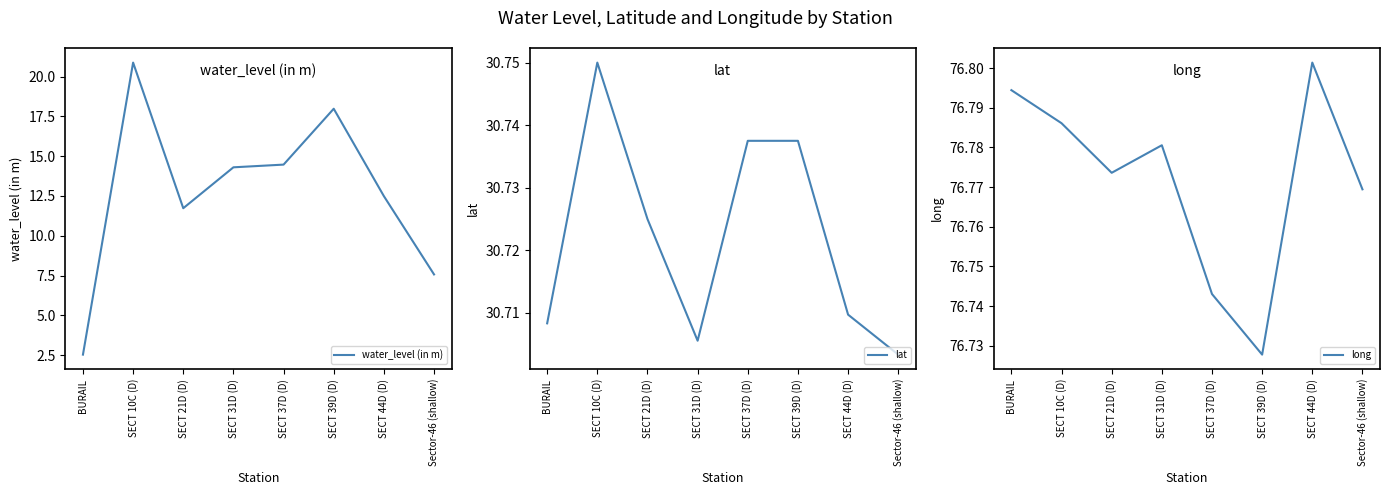

True or false: long and lat cross at least once.

False